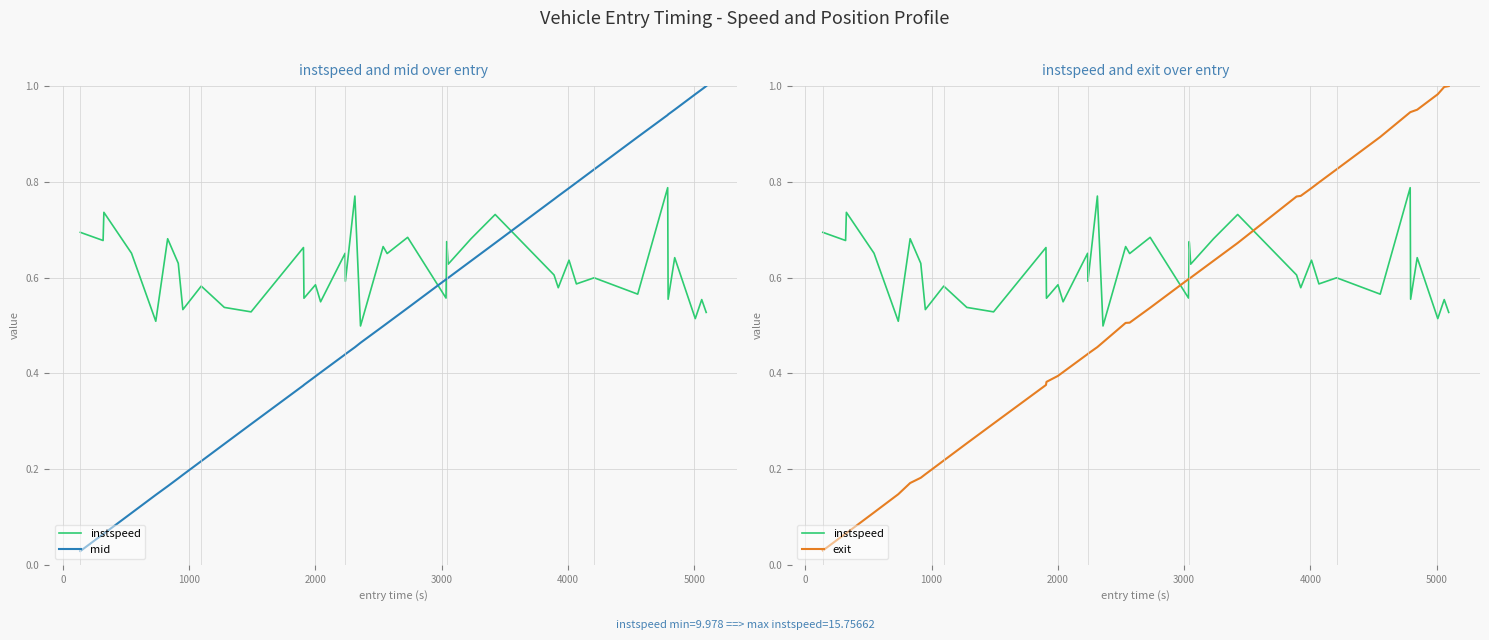

The exit series shows 0.4 at 29. True or false?

False